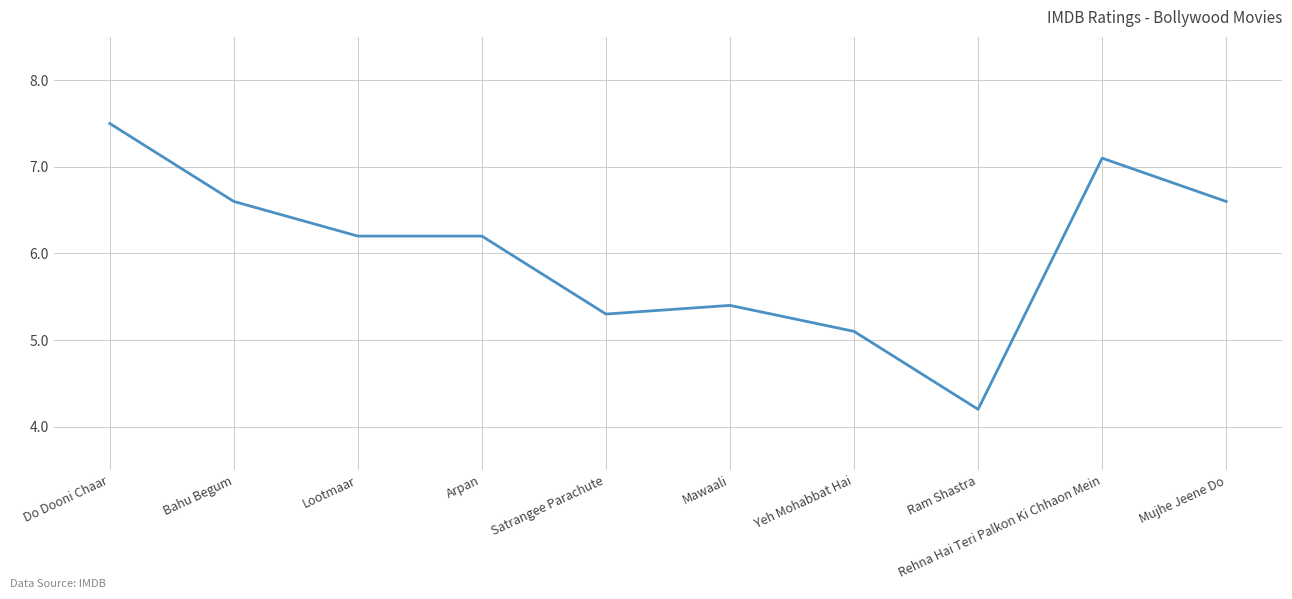

True or false: the data shows 5.4 at Mawaali.

True